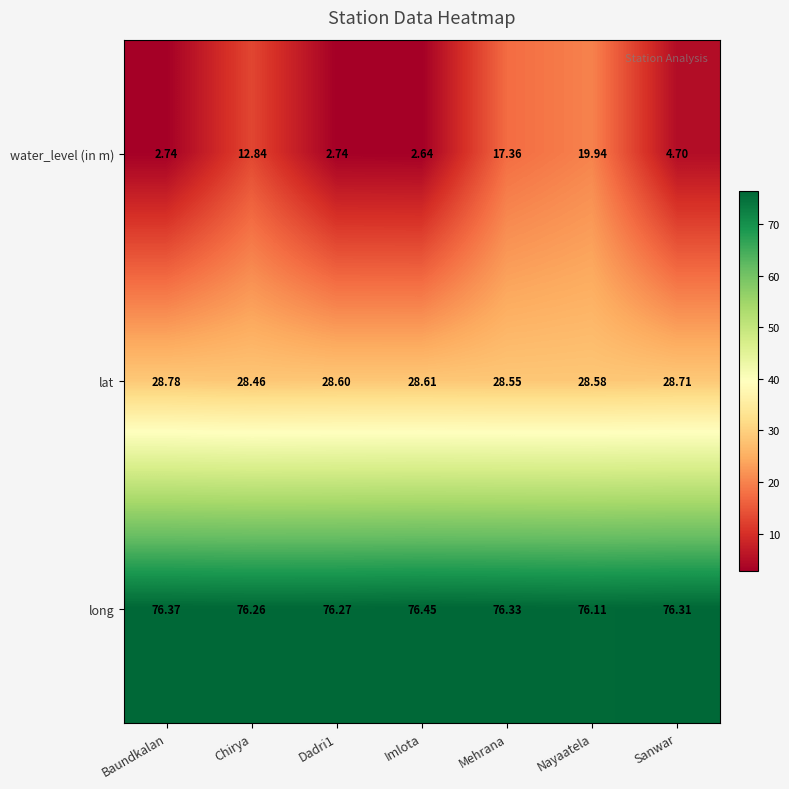

At which label does water_level (in m) reach its peak?

Nayaatela